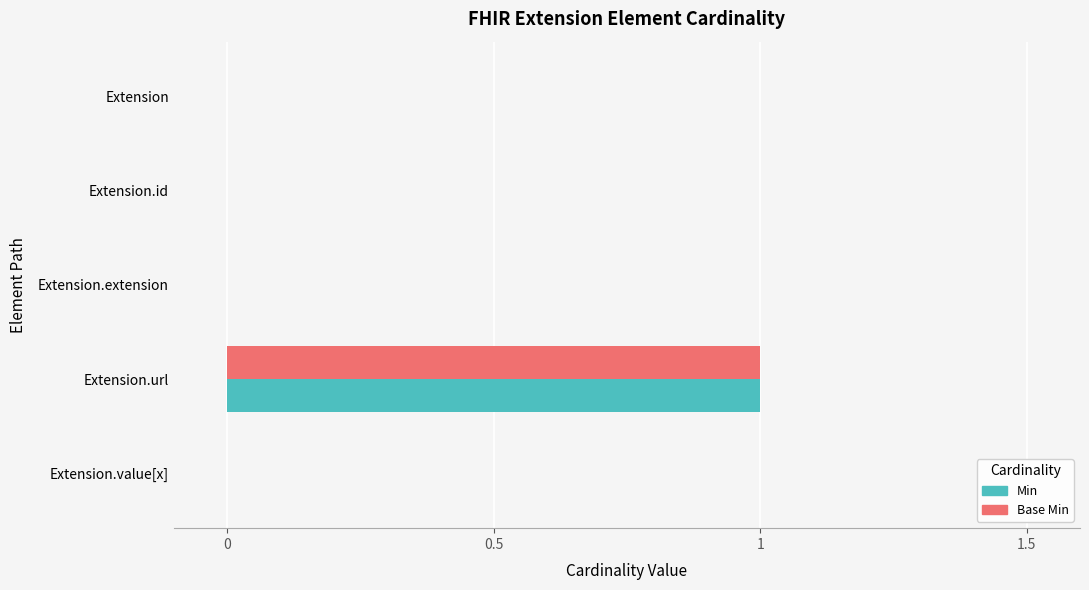

Is it true that Min equals 0 at Extension.url?

False